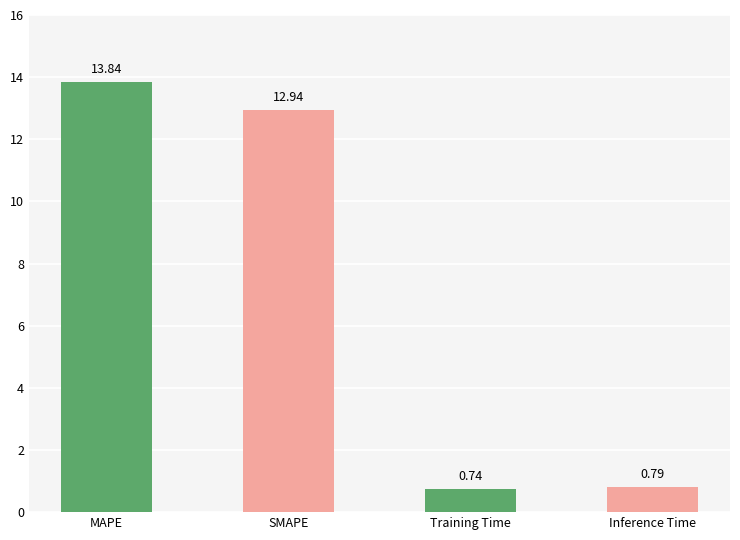

Where is the data nearest to the value 7?

SMAPE